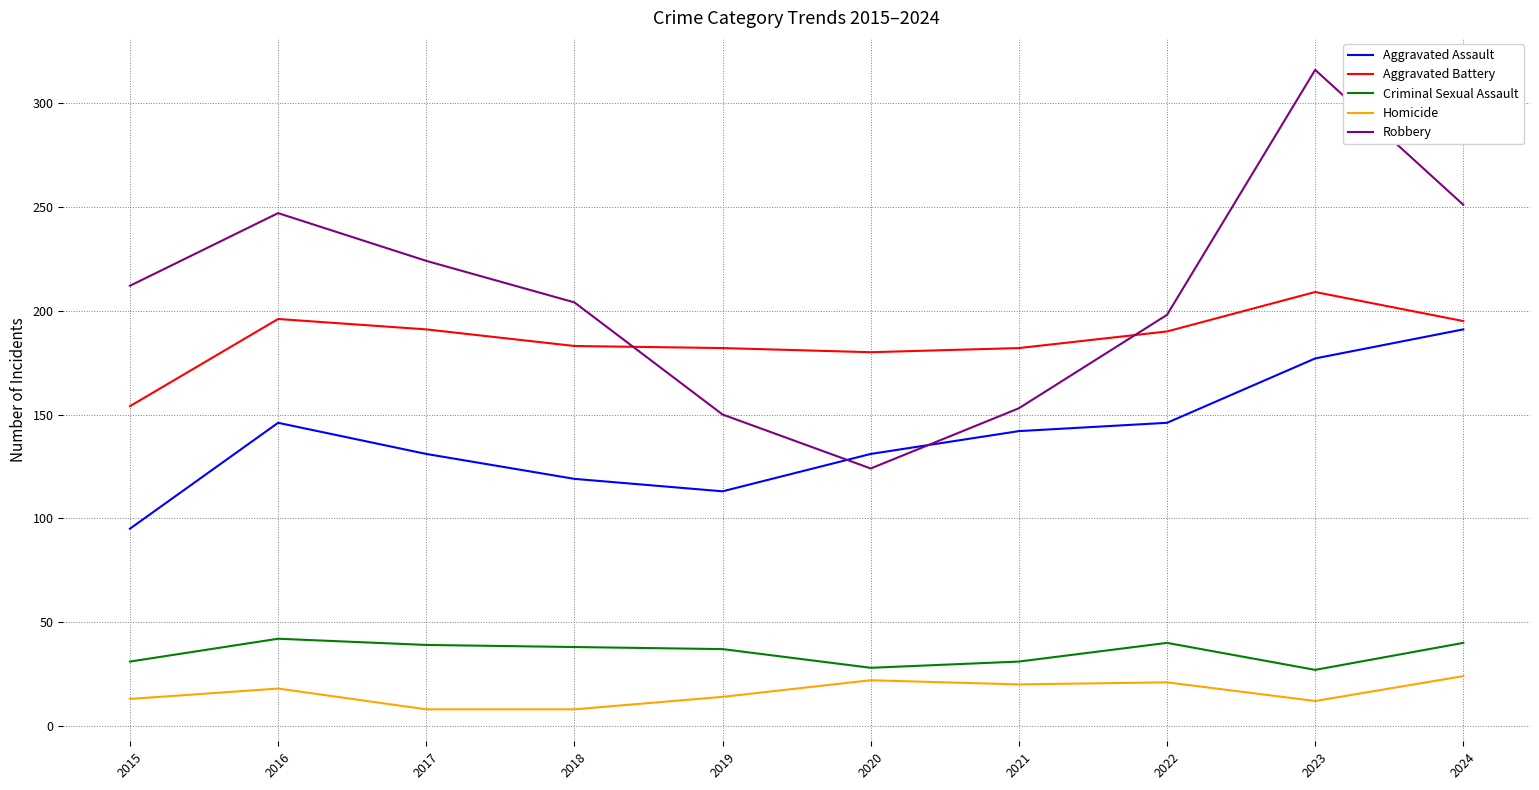

The Homicide series shows 24 at 2024. True or false?

True